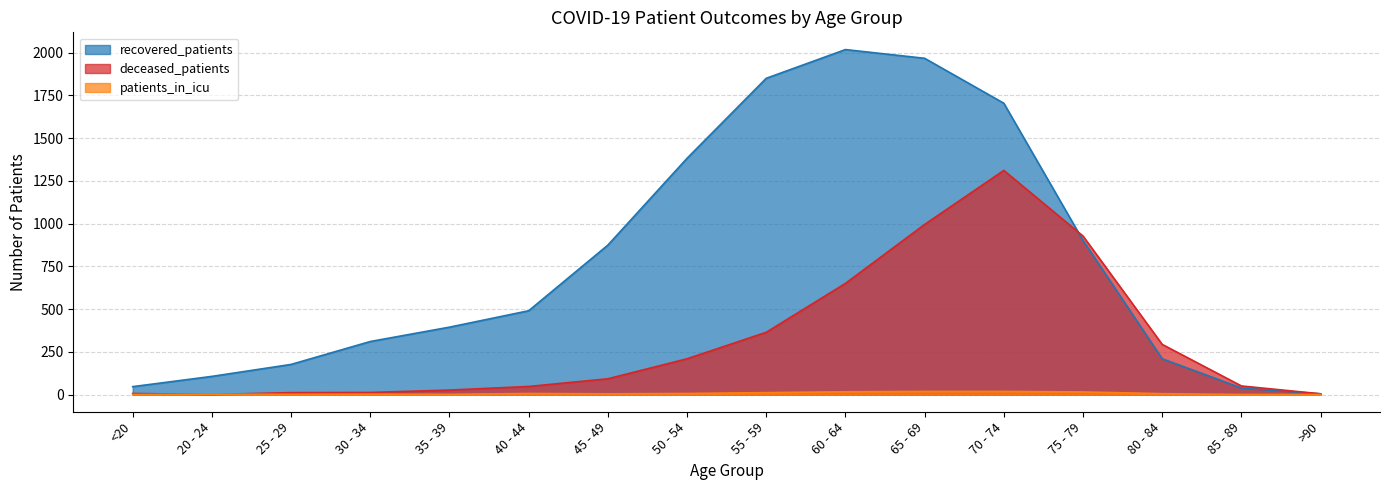

At which category does deceased_patients reach its first local valley?

20 - 24